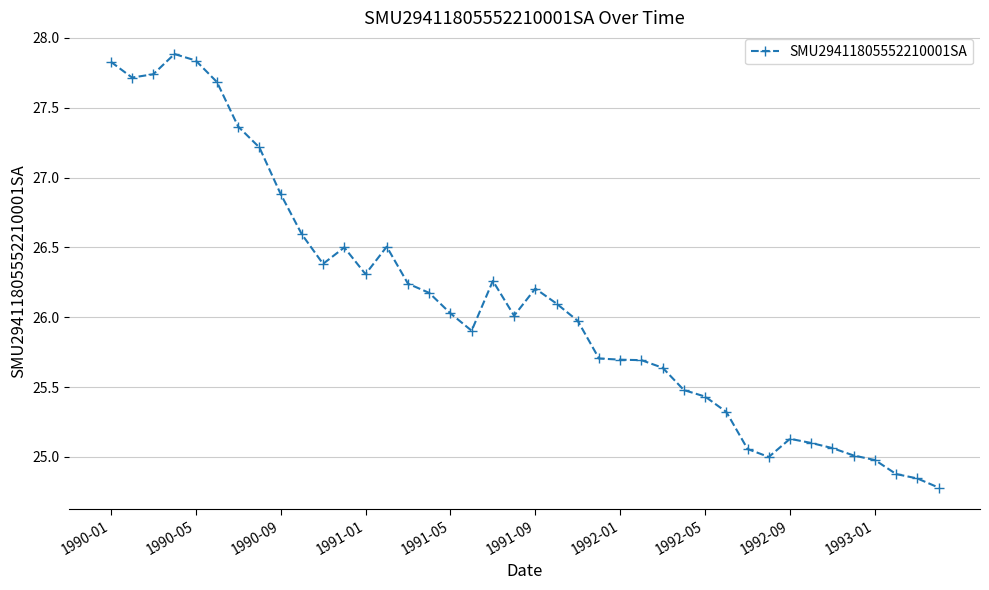

What is the value of the 14th point from the left?

26.5